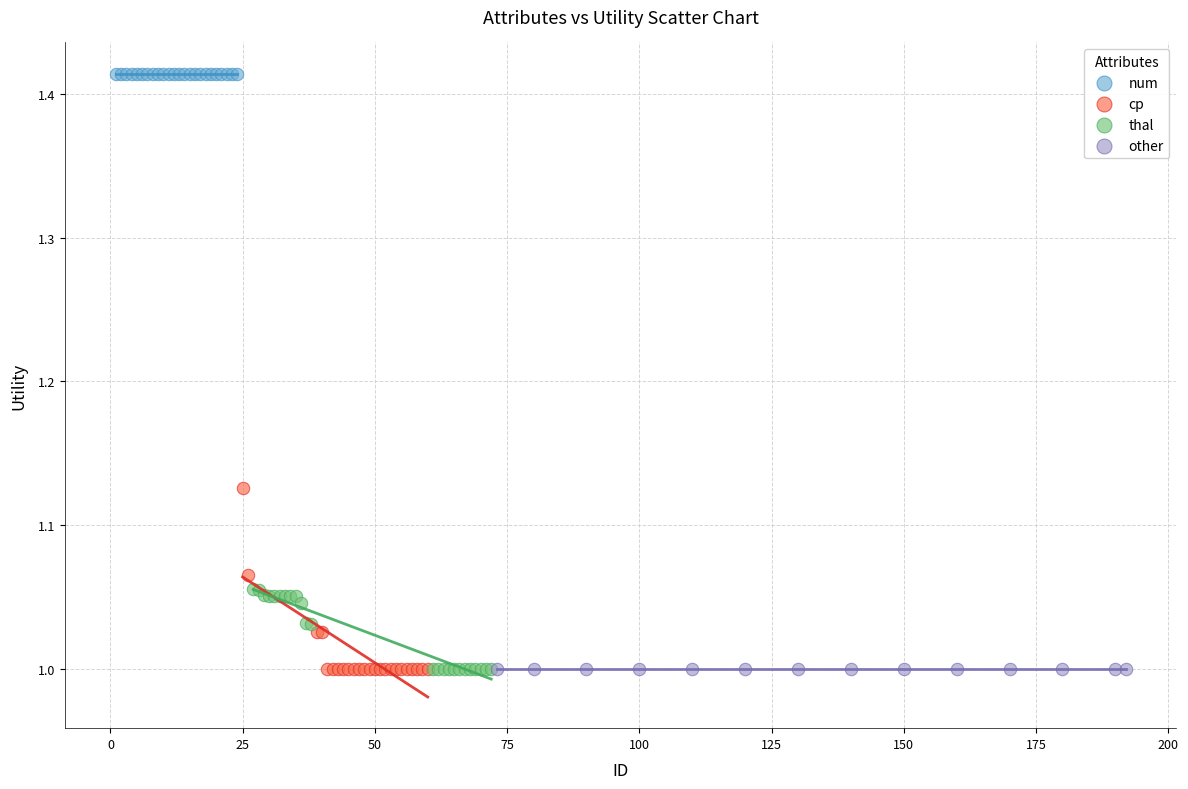

Which series contains the highest Y value?

num